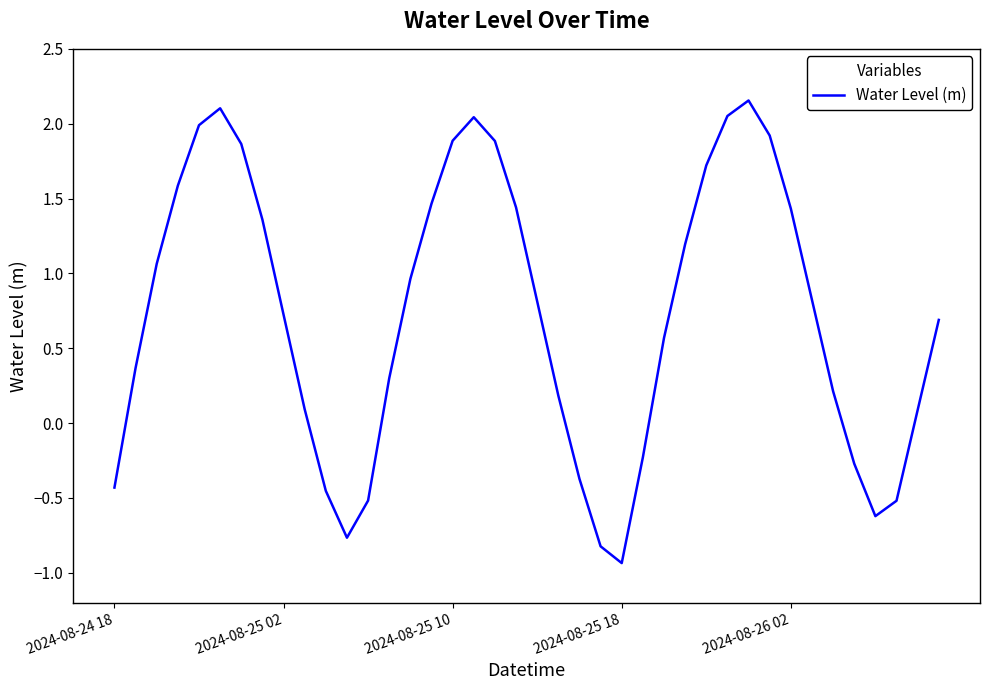

What is the difference between the maximum and minimum values?

3.1